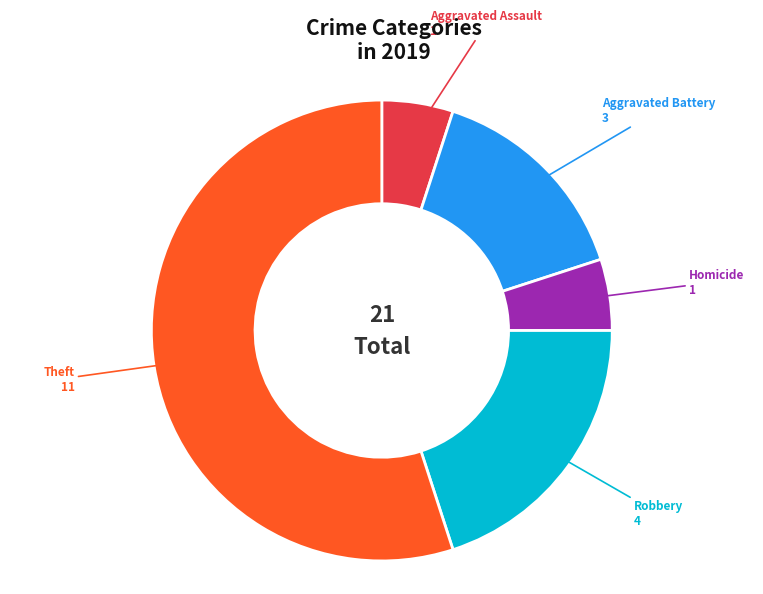

How many segments does this pie chart have?

5